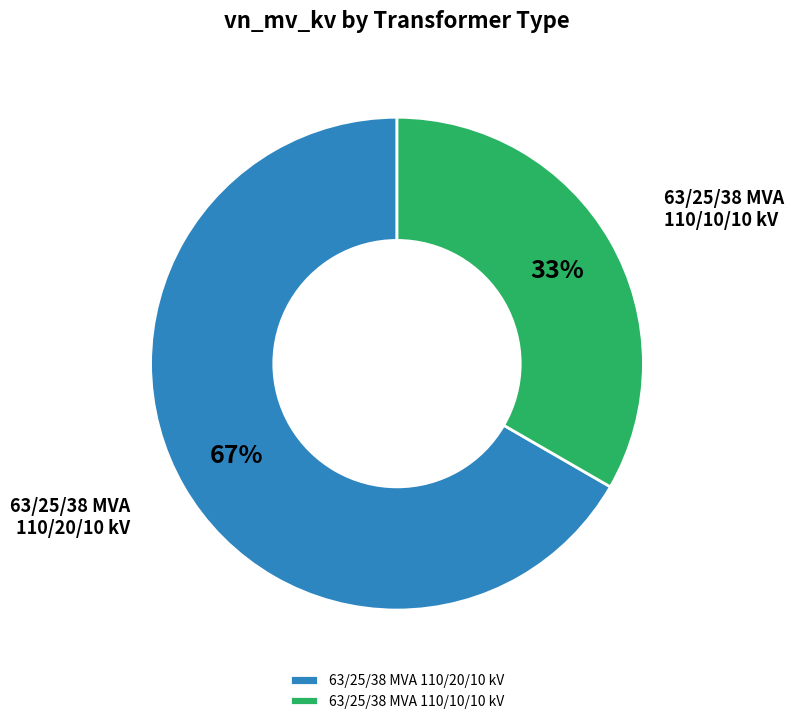

Is the sum of 63/25/38 MVA 110/20/10 kV and 63/25/38 MVA 110/10/10 kV greater than half?

Yes